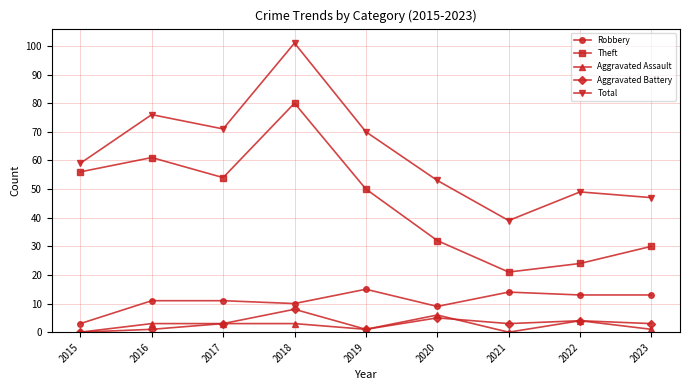

What is the value of the Aggravated Assault point at the 2nd from the left?

3